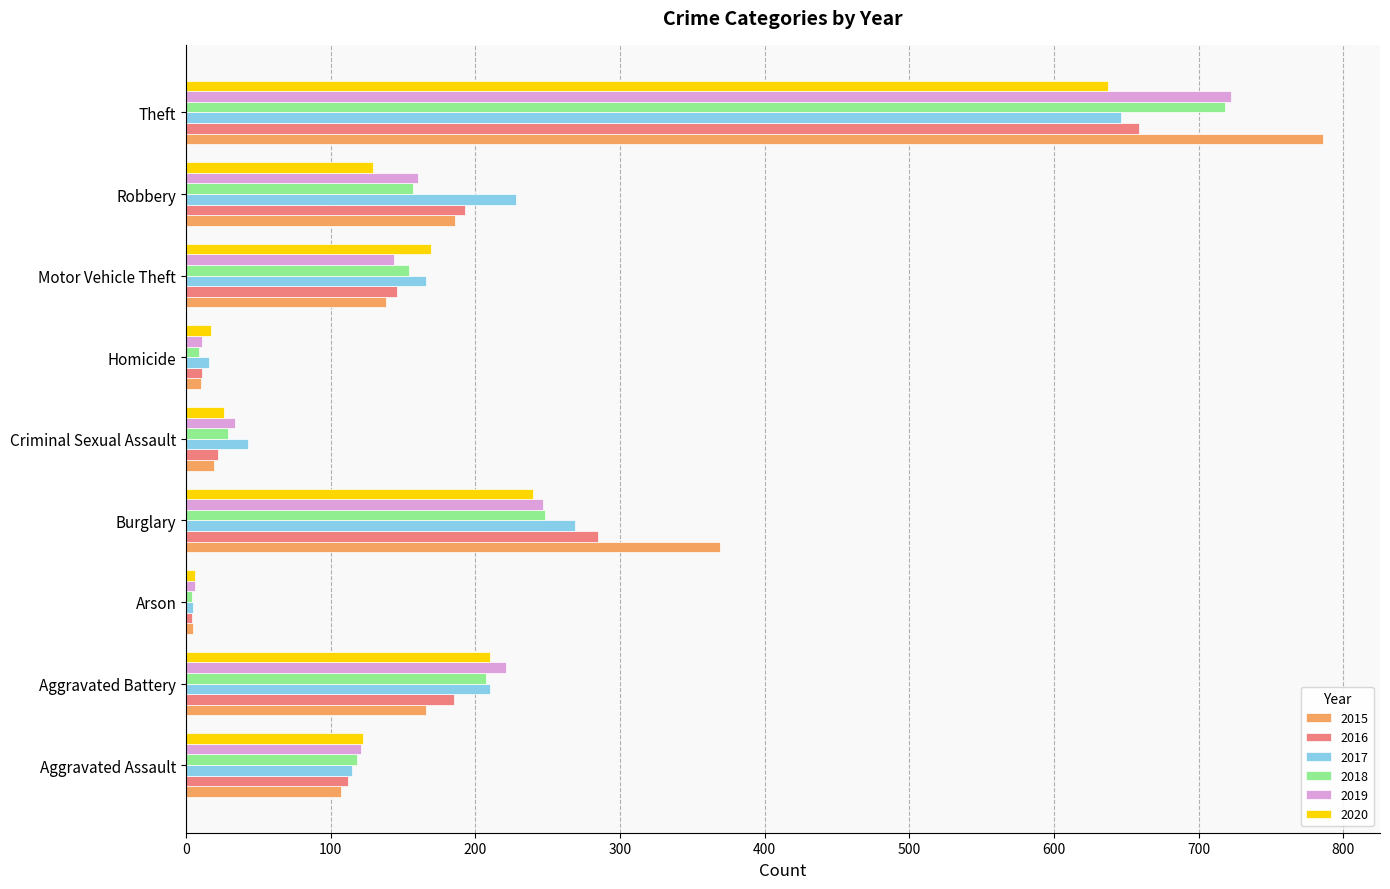

Which series has the largest total across all categories?

2015